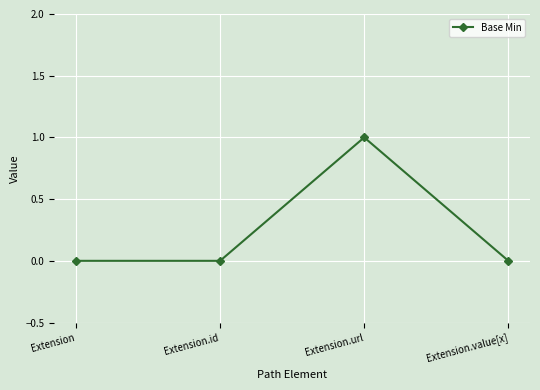

Is this an area chart (filled region under the line)?

No